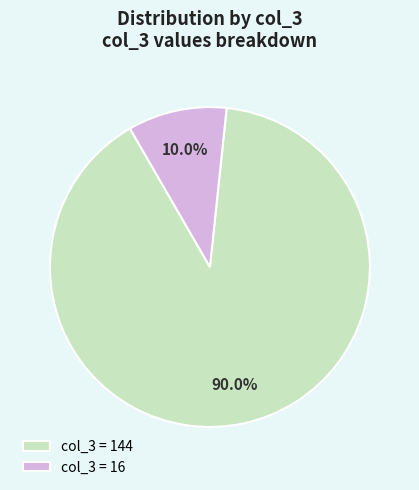

Rank the categories by value from lowest to highest.

col_3 = 16, col_3 = 144